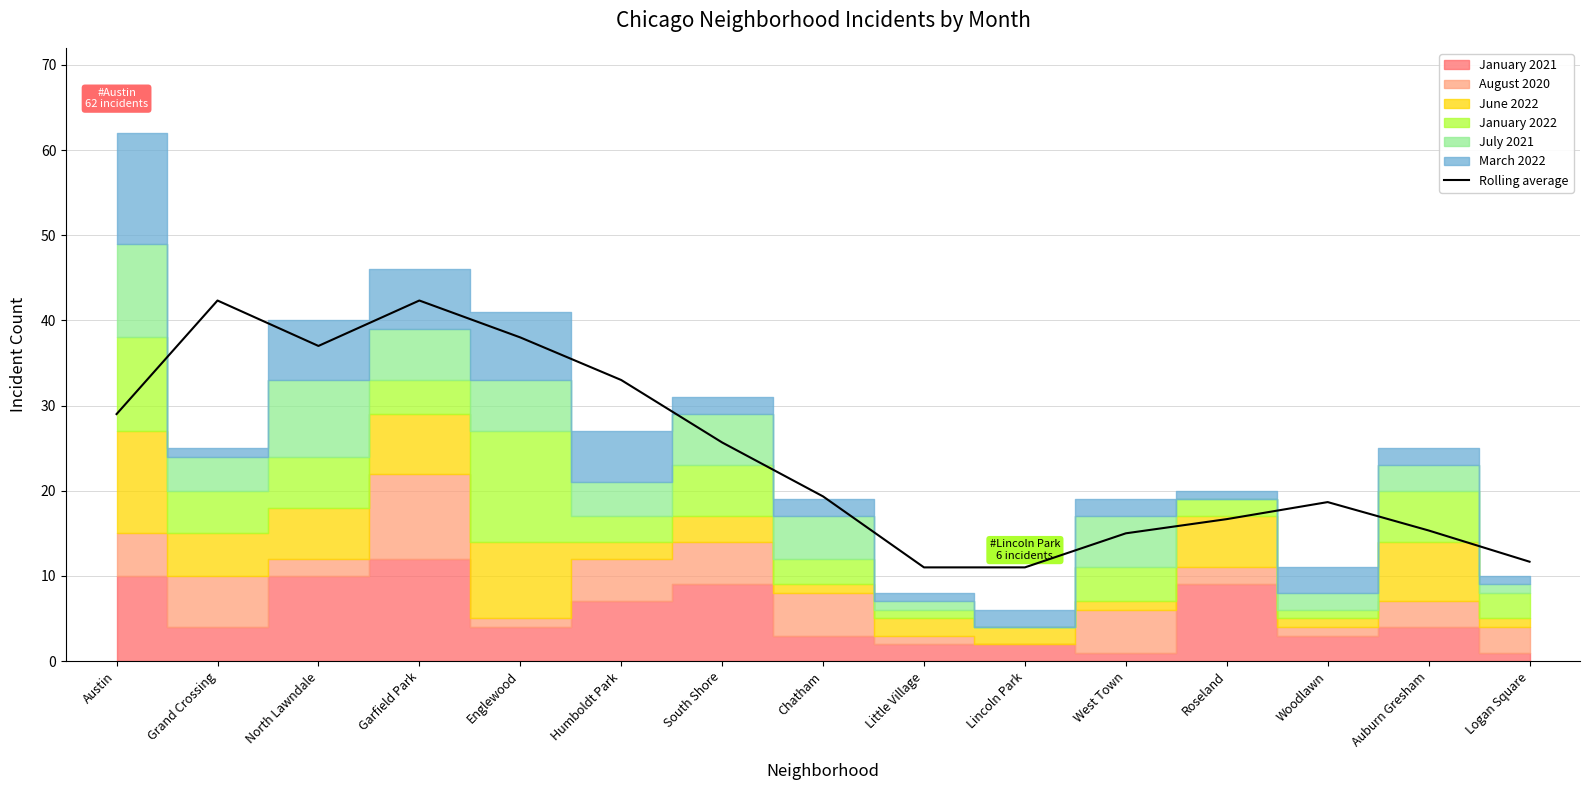

Reading left to right, transcribe all the data shown in this chart.

29.0	42.3	37.0	42.3	38.0	33.0	25.7	19.3	11.0	11.0	15.0	16.7	18.7	15.3	11.7